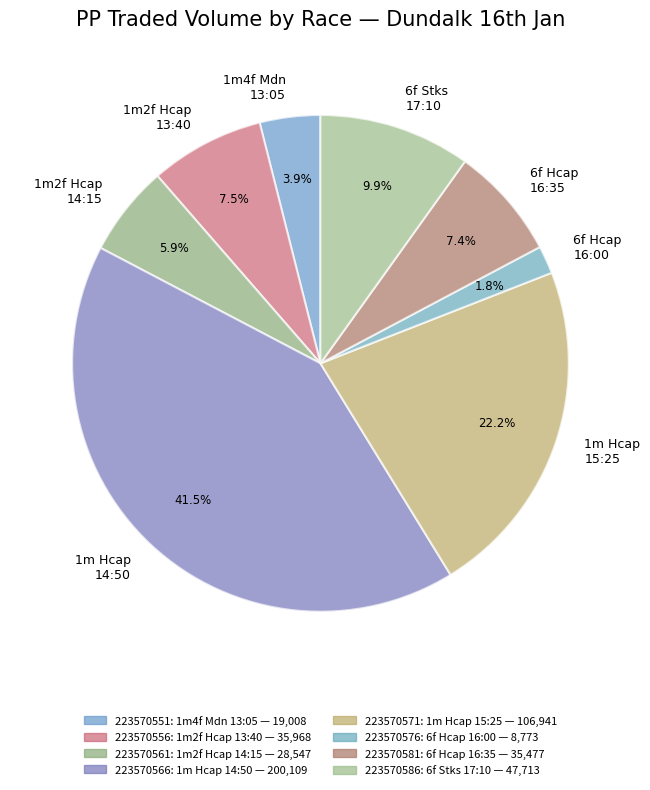

Which category has the smallest portion of the pie?

6f Hcap 16:00